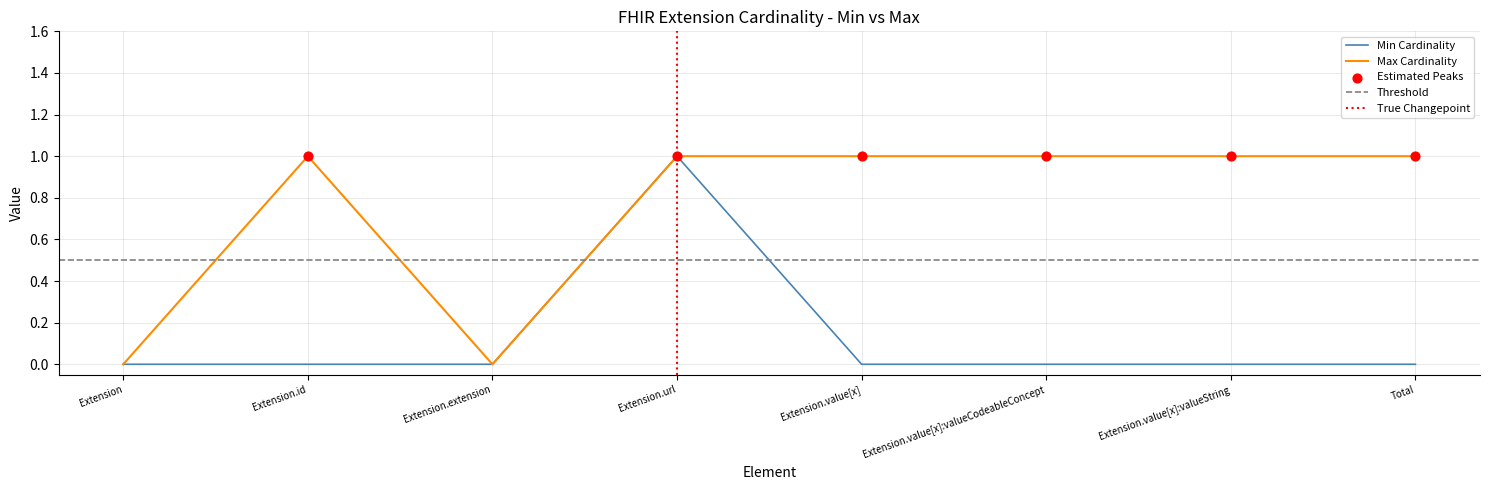

At how many categories does at least one series exceed 0?

6